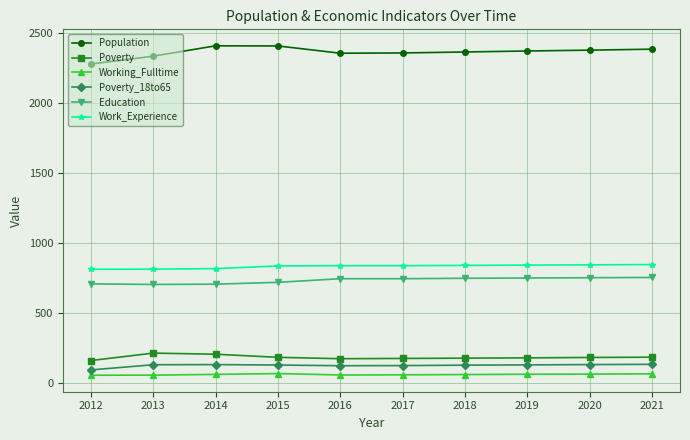

True or false: Education and Poverty intersect in this chart.

False